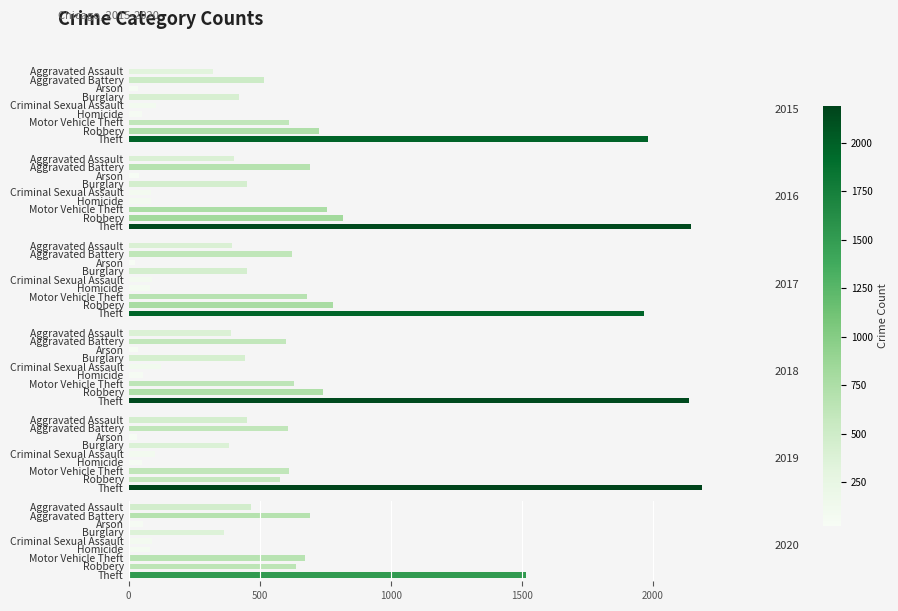

At which label does 2017 first exceed 453?

Aggravated Battery